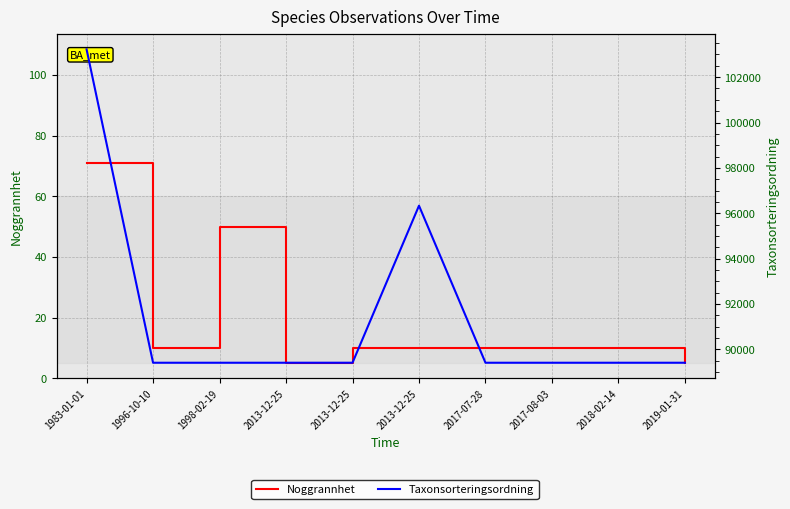

Reading right to left, transcribe all the data shown in this chart.

Noggrannhet: 2019-01-31=5	2018-02-14=10	2017-08-03=10	2017-07-28=10	2013-12-25=10	2013-12-25=10	2013-12-25=5	1998-02-19=50	1996-10-10=10	1983-01-01=71
Taxonsorteringsordning: 2019-01-31=89412	2018-02-14=89412	2017-08-03=89412	2017-07-28=89412	2013-12-25=96334	2013-12-25=89412	2013-12-25=89412	1998-02-19=89412	1996-10-10=89412	1983-01-01=103226